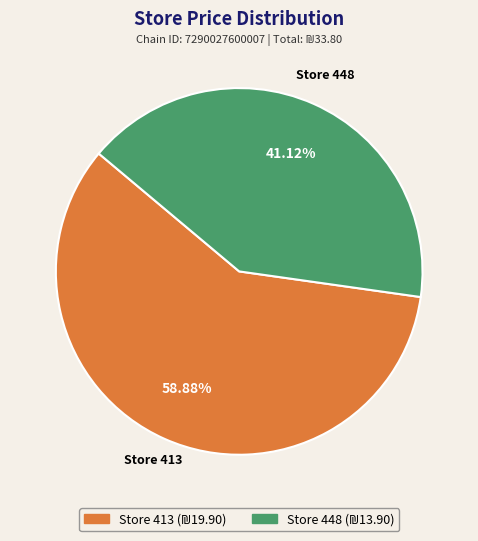

Which has a higher value, Store 448 or Store 413?

Store 413